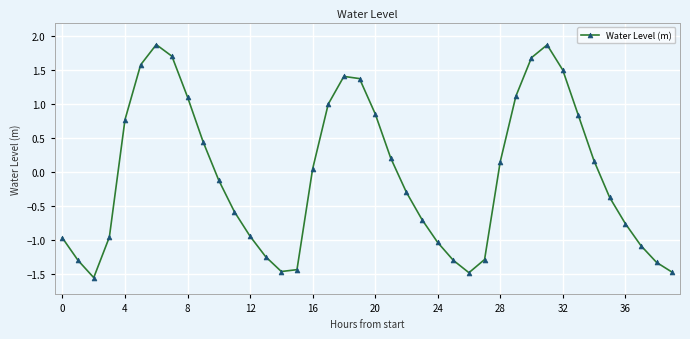

Does the chart display data point markers on the line(s)?

Yes